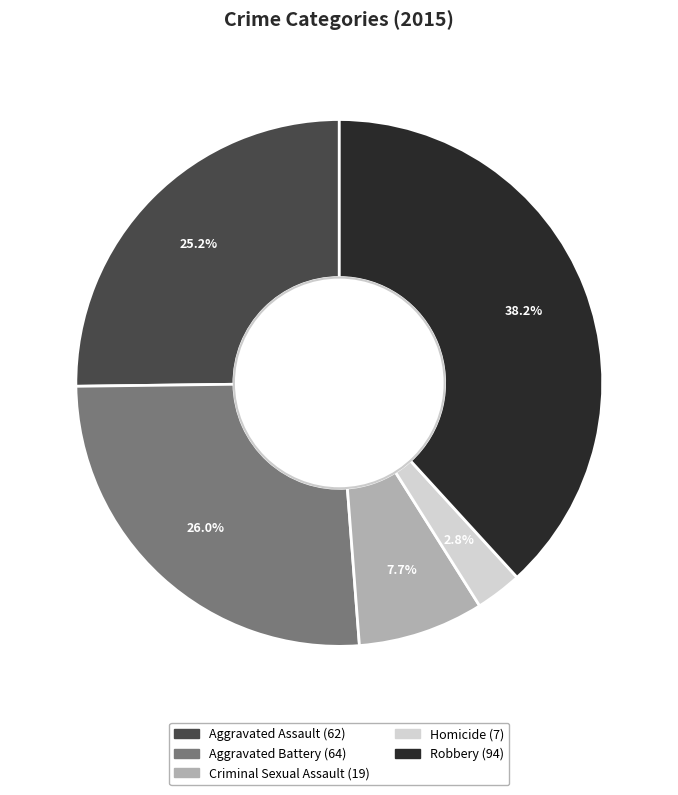

What is the ratio of the value at Aggravated Assault to the value at Aggravated Battery?

1.0